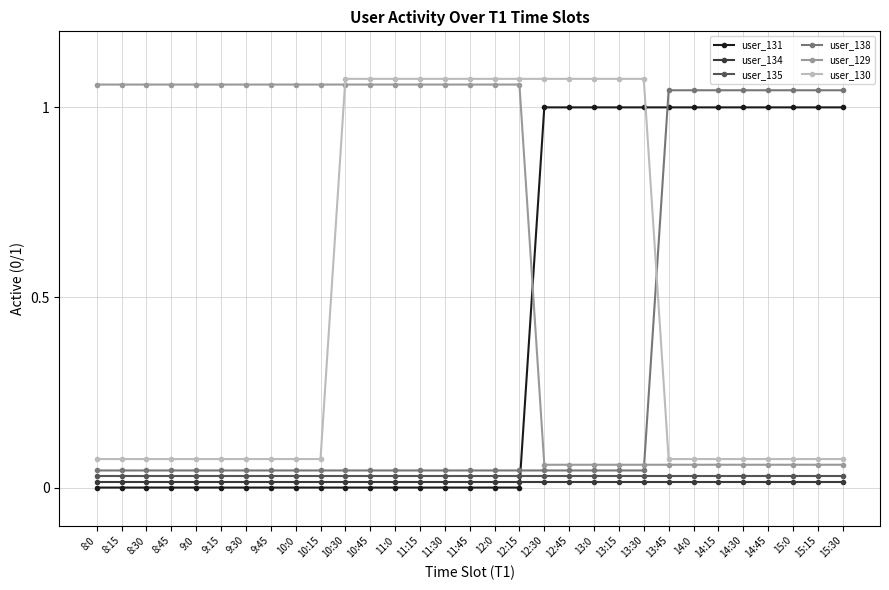

Is it true that user_130 equals 1.8 at 11:30?

False